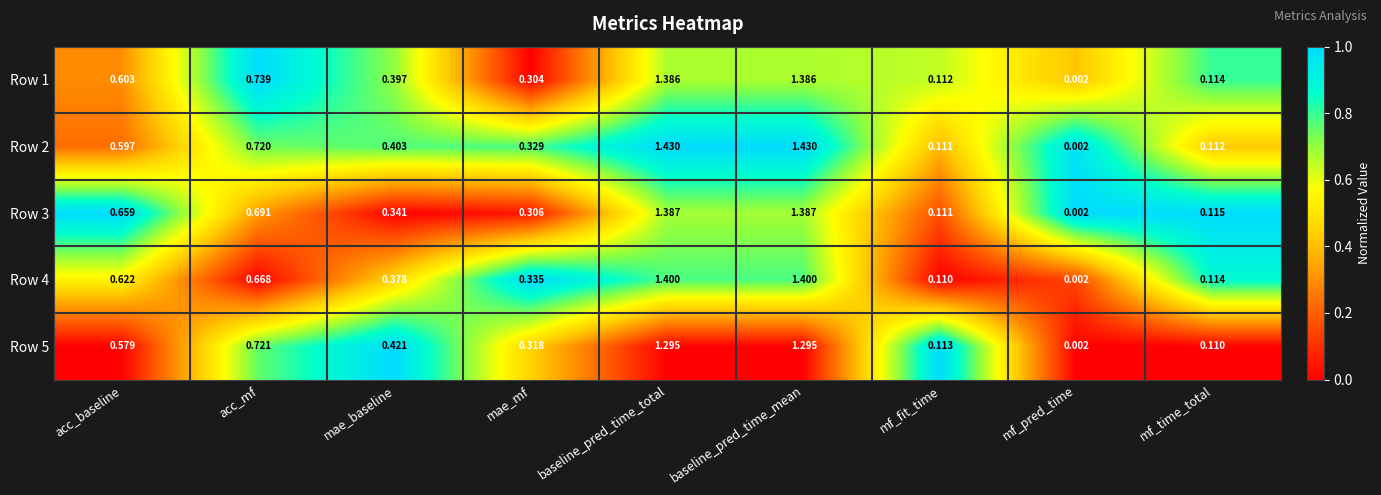

Which category has the lowest value across all series?

mf_pred_time